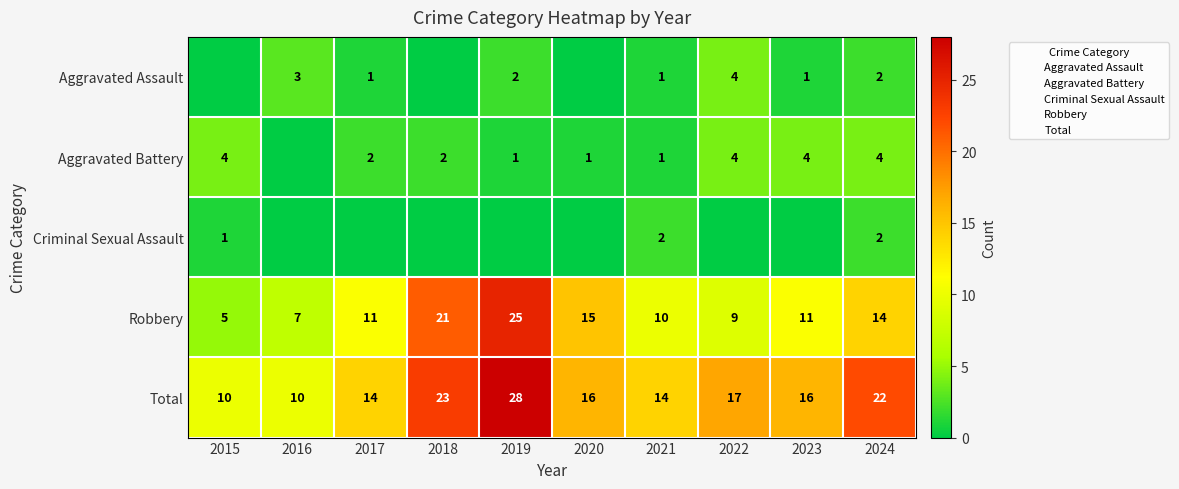

What is the total value across all series at 2018?

46